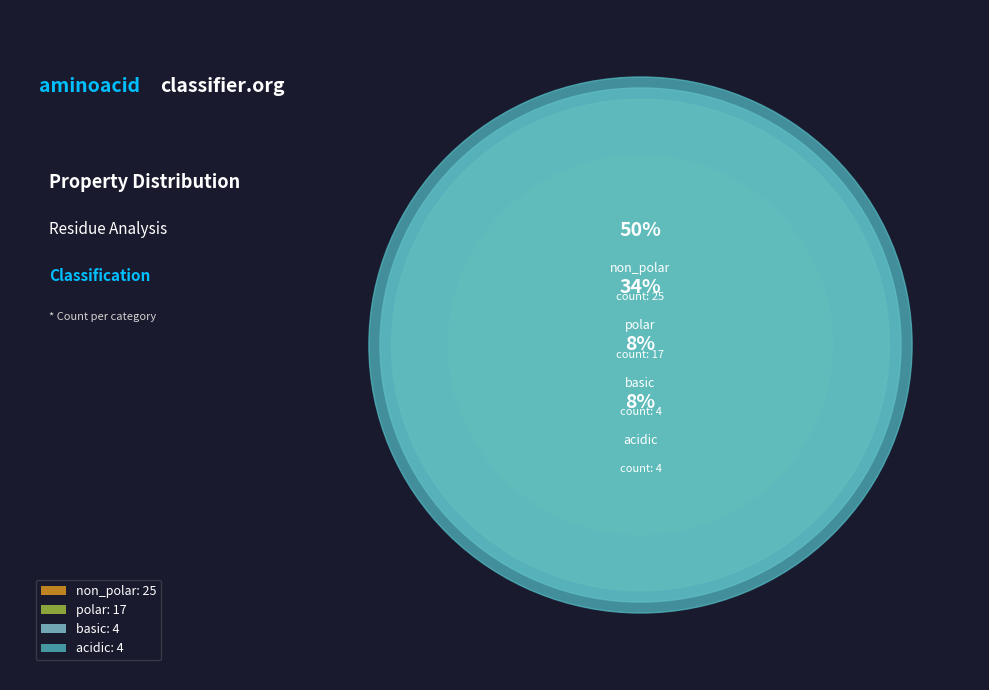

Is the sum of non_polar and acidic greater than half?

Yes